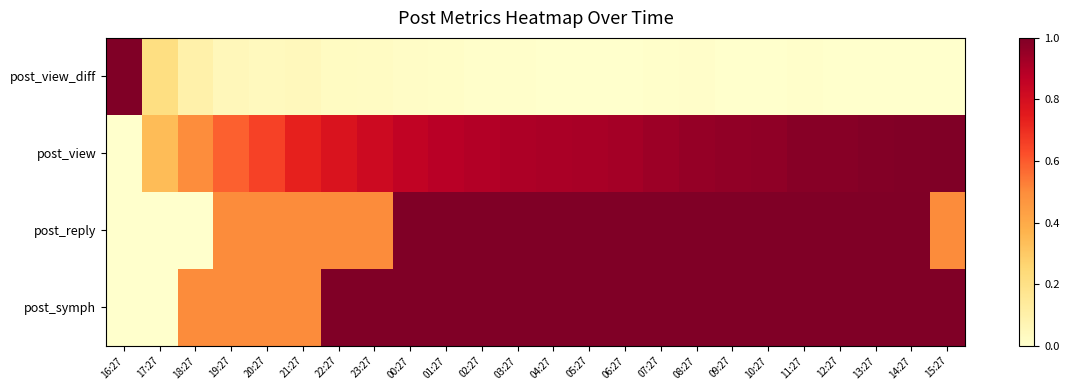

At which category is the sum across all series the highest?

14:27